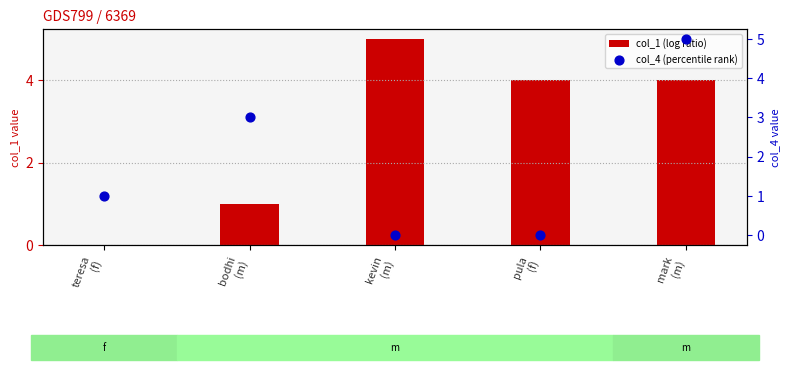

Which has a higher value, bodhi
(m) or teresa
(f)?

bodhi
(m)